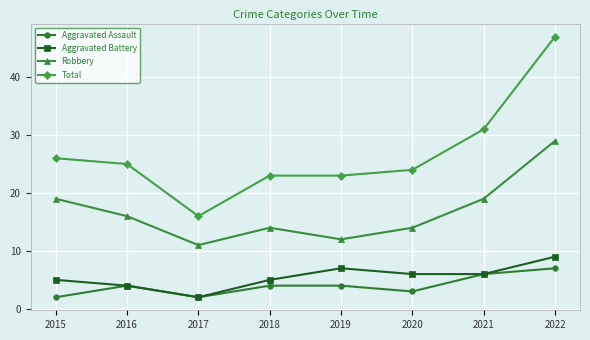

What is the difference between the second highest and second lowest values in the Aggravated Assault series?

4